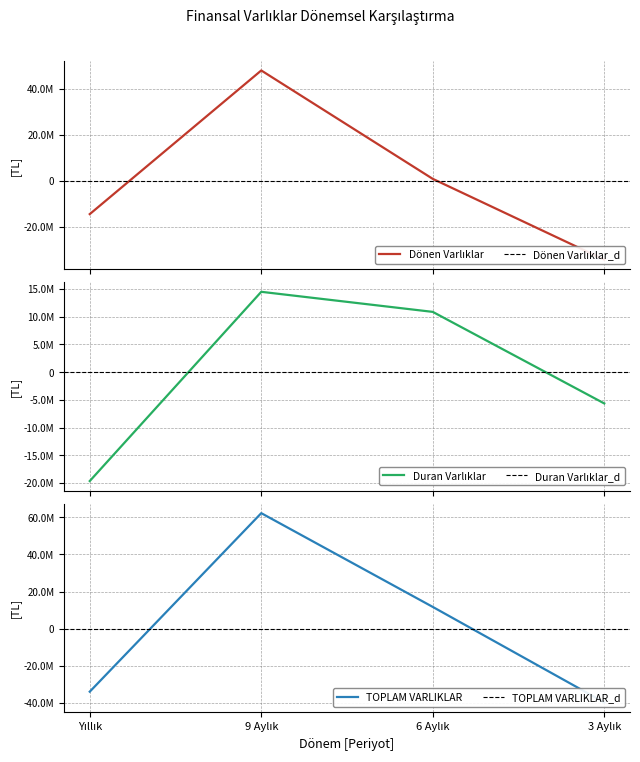

Which series has the largest total across all categories?

Dönen Varlıklar